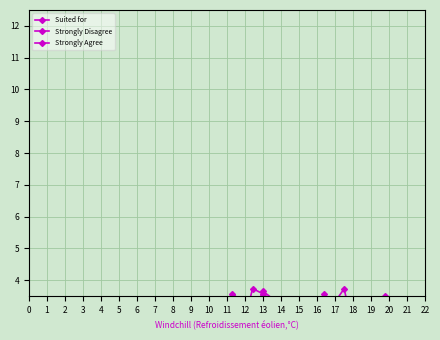

What is the average value of the Strongly Agree series?

2.8